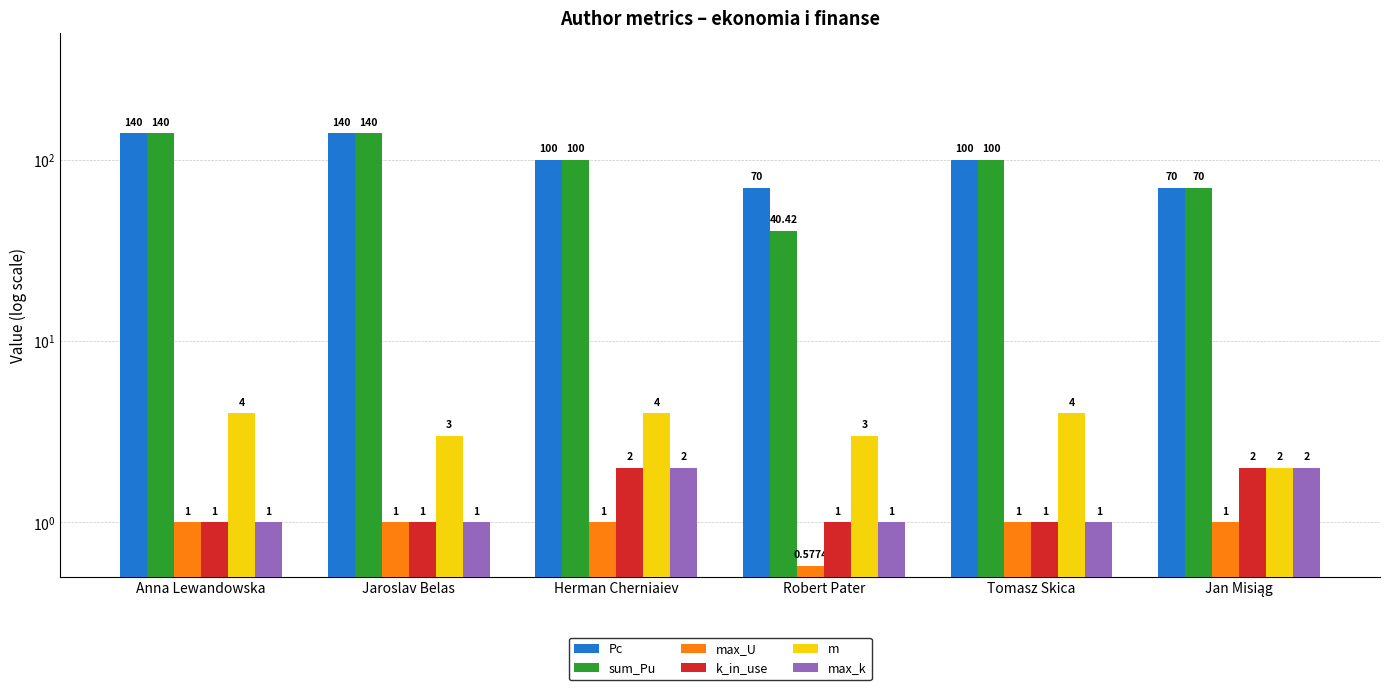

The max_k series shows 2.0 at Herman Cherniaiev. True or false?

True